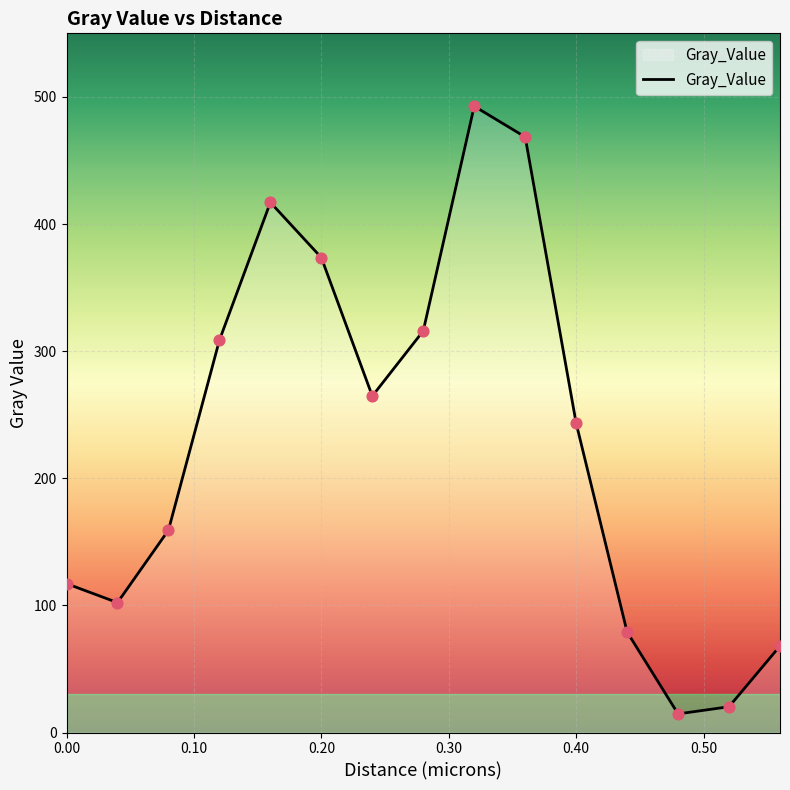

What is the difference between the maximum and minimum values?

478.0